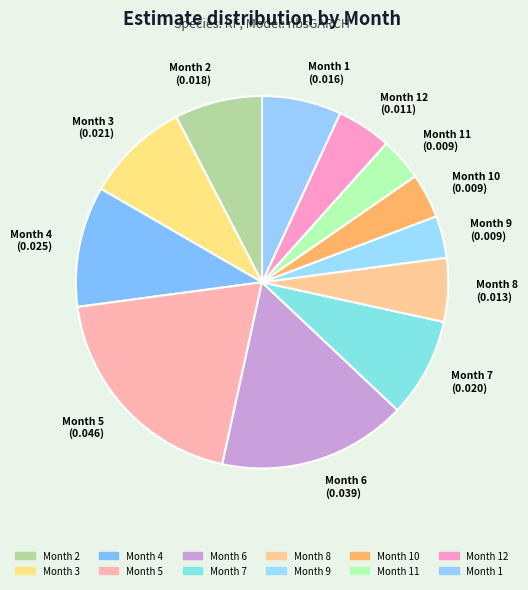

How many segments does this pie chart have?

12